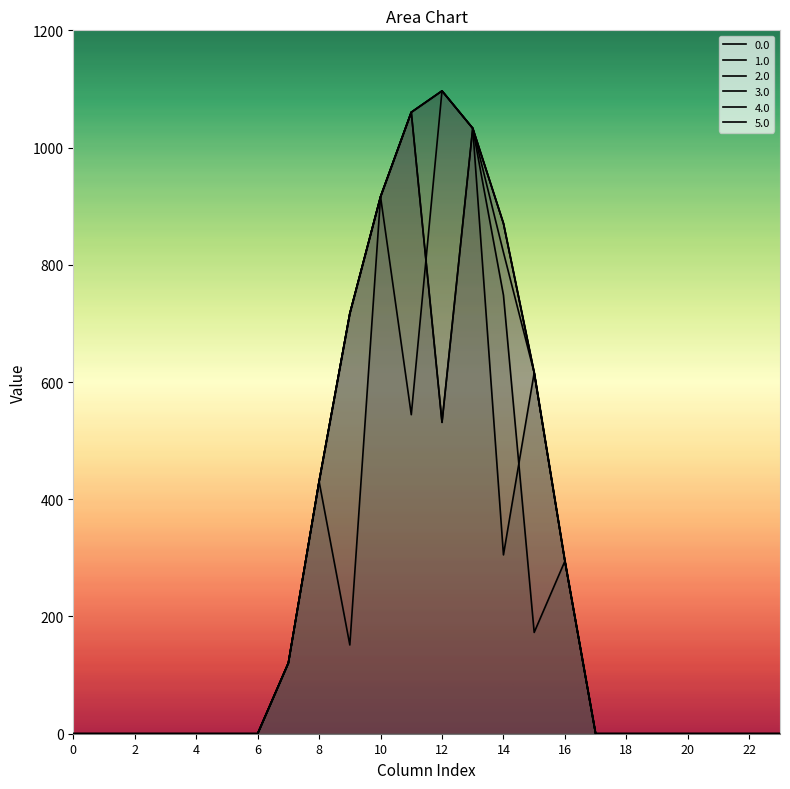

Which series has the widest spread of values?

1.0